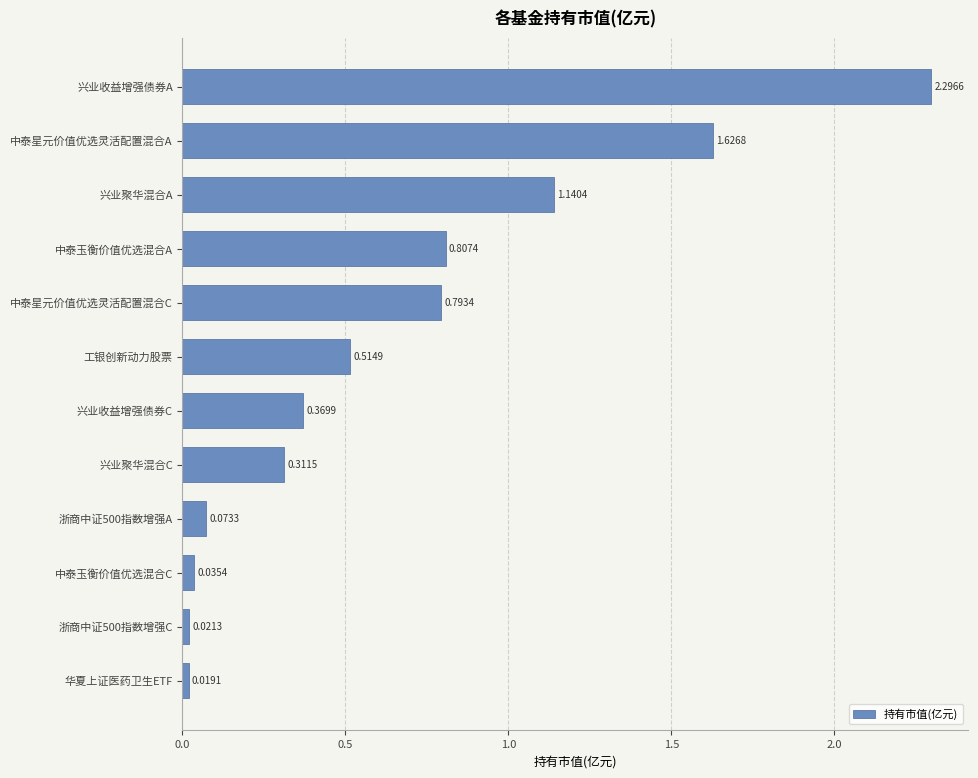

Between 中泰星元价值优选灵活配置混合C and 兴业聚华混合C, which is larger?

中泰星元价值优选灵活配置混合C